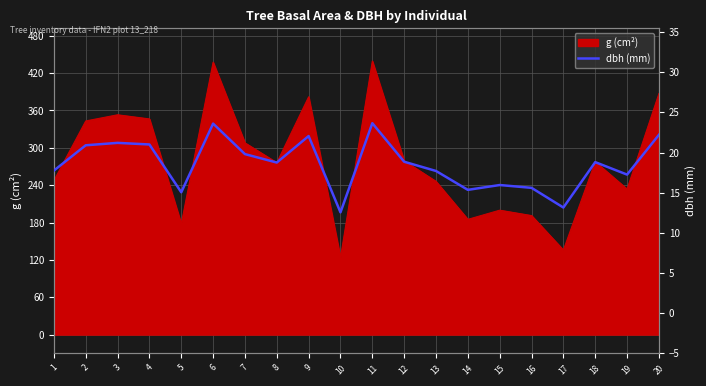

What is the minimum value shown in the chart?

12.6